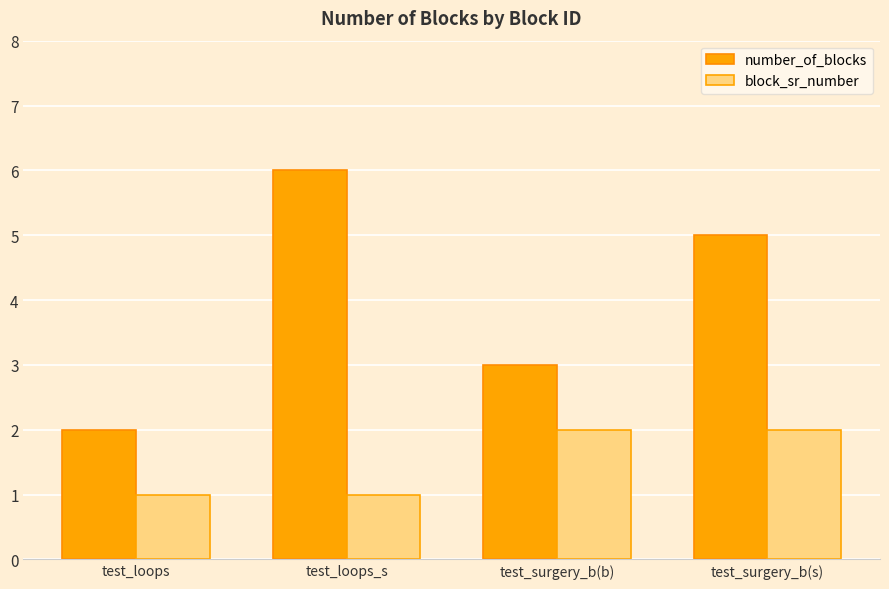

How many bars are there in total?

8